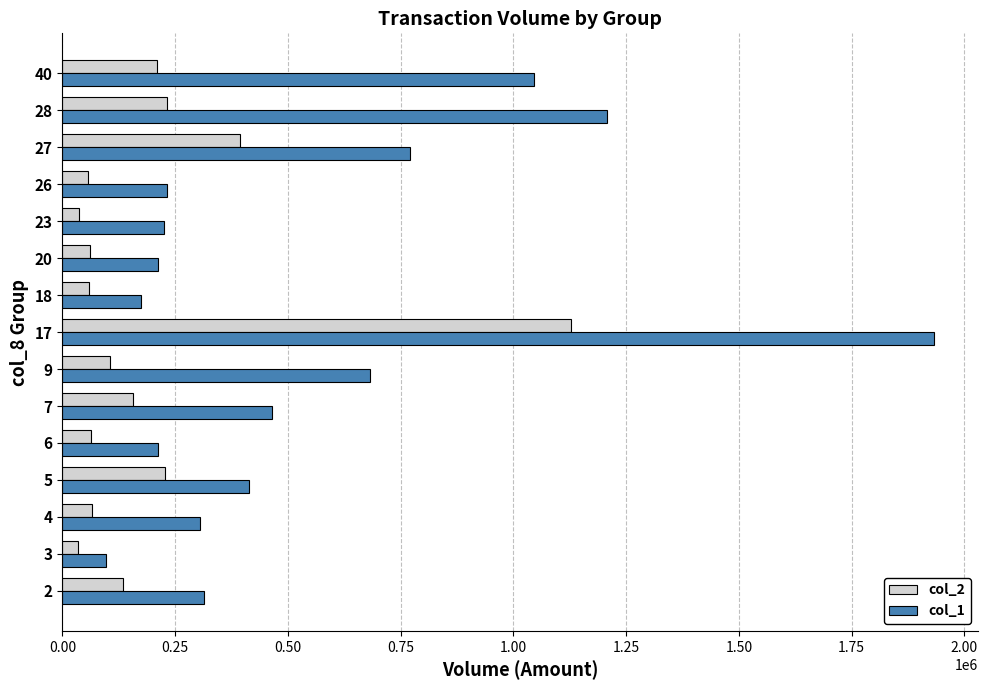

At 18, list the series in order from largest to smallest.

col_1, col_2